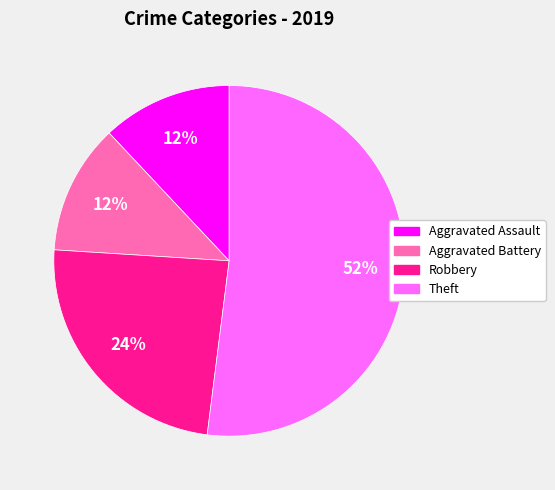

Which category has the biggest portion of the pie?

Theft